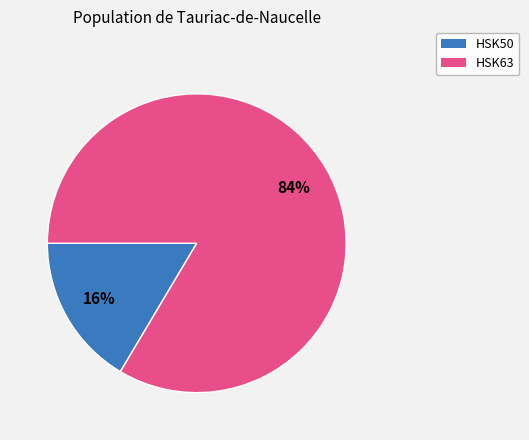

To the nearest percent, what is the average slice percentage?

50%